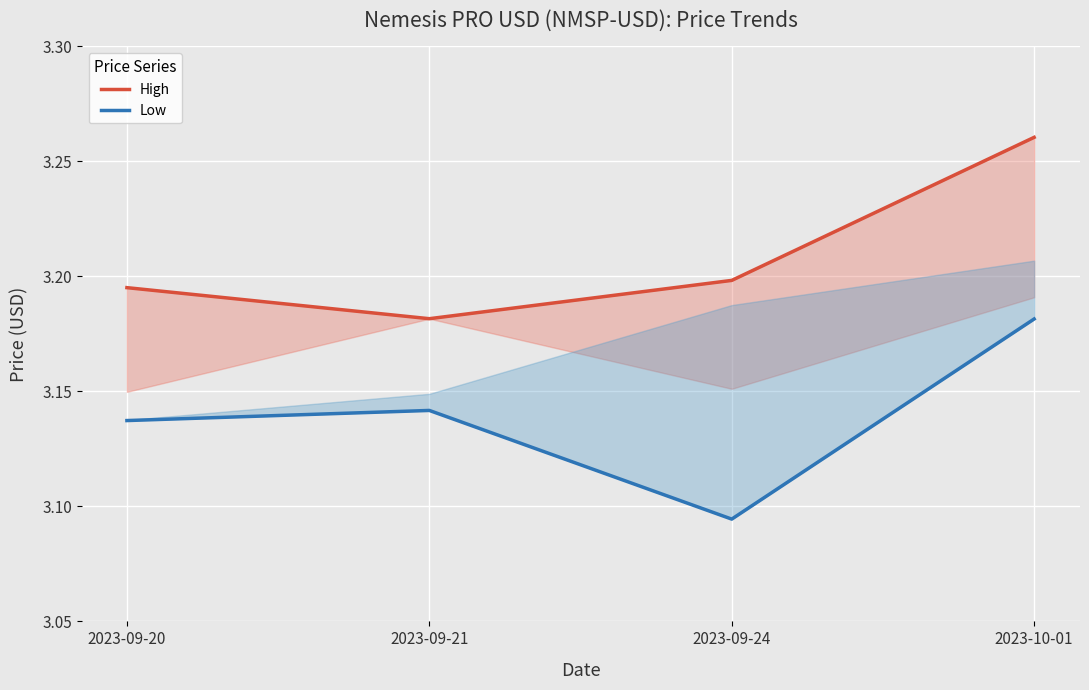

True or false: Low and High intersect in this chart.

False